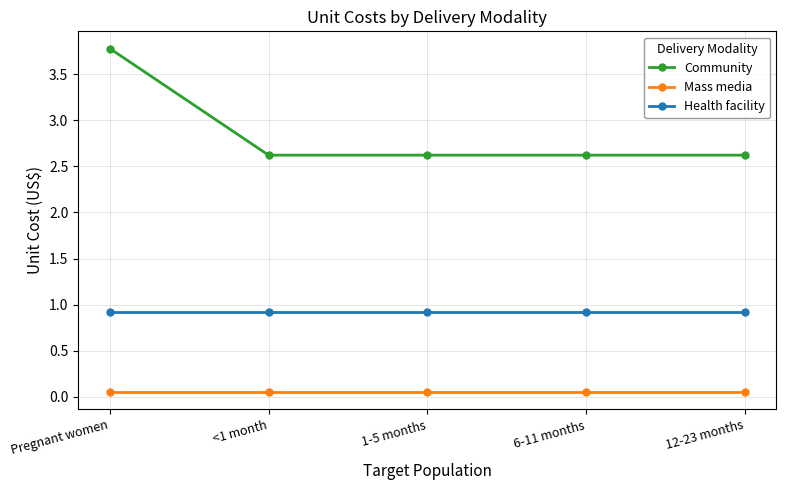

What is the label of the 4th point from the left?

6-11 months